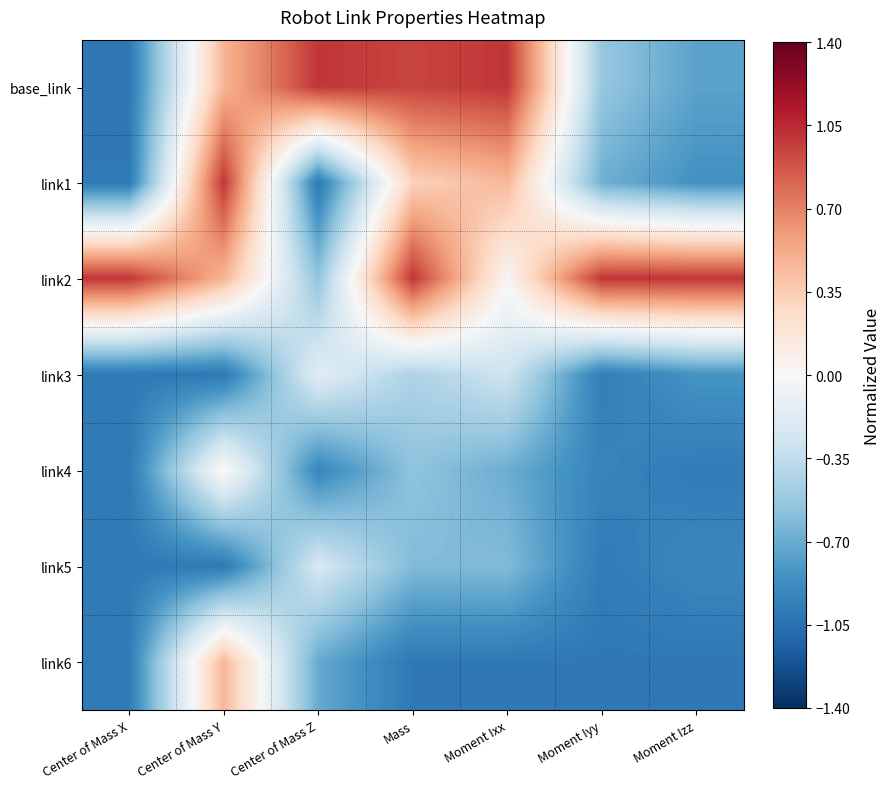

Which has a higher value, Center of Mass X or Moment Iyy?

Moment Iyy